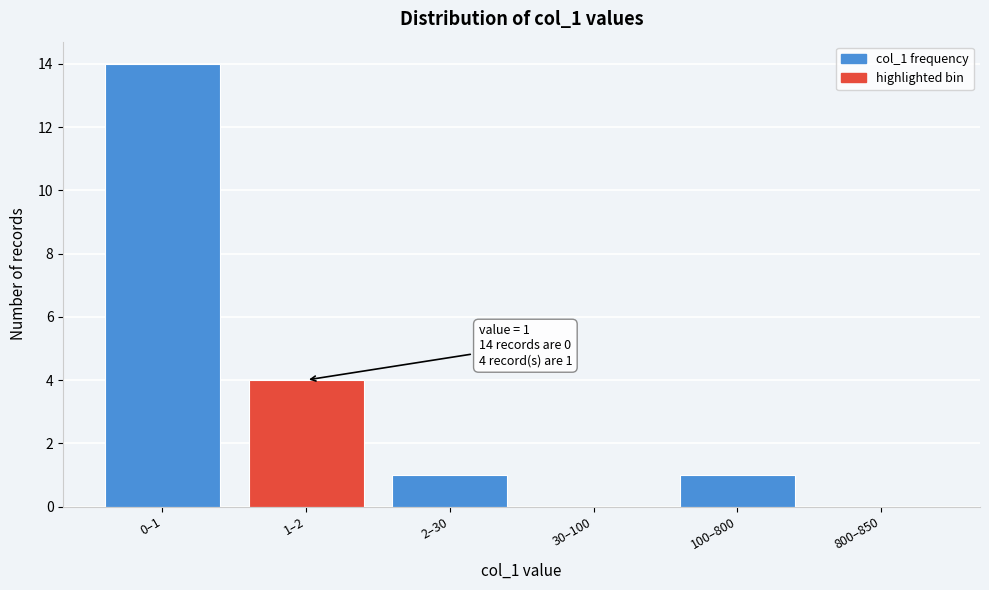

Reading left to right, what are all the values shown in this chart?

0–1=14	1–2=4	2–30=1	30–100=0	100–800=1	800–850=0